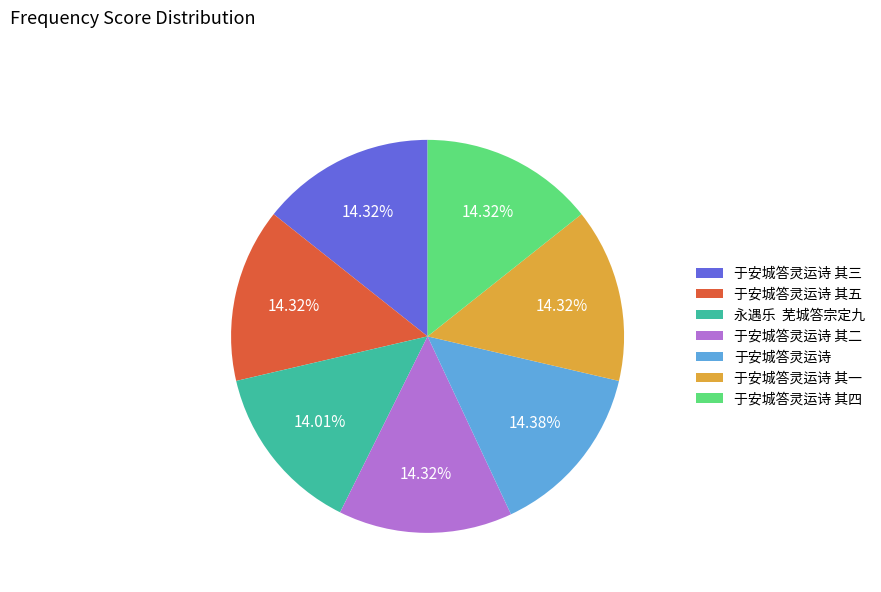

Do 于安城答灵运诗 其三 and 于安城答灵运诗 together represent more than half of the pie?

No